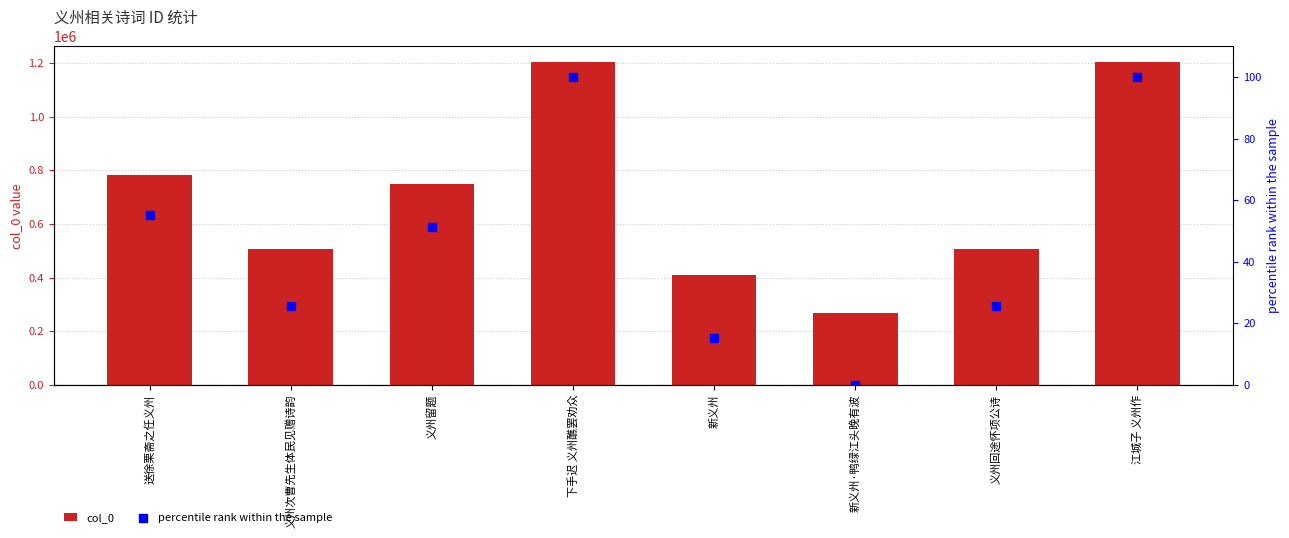

Is the value of col_0 at 下手迟 义州醮罢劝众 greater than the value of percentile rank within the sample at 江城子 义州作?

Yes